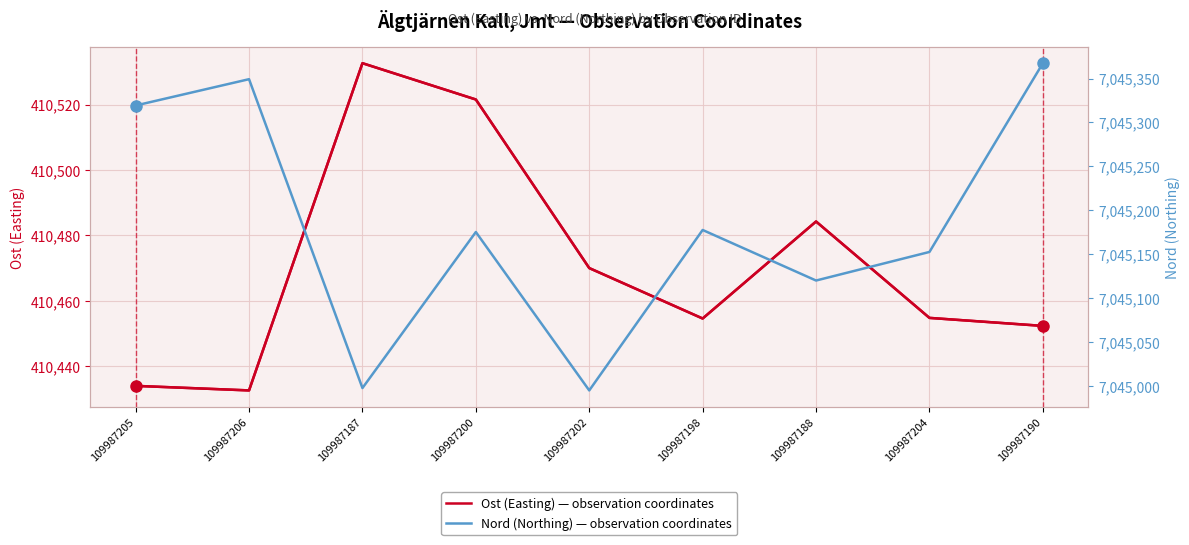

What are all the series names shown in the legend?

Ost (Easting), Nord (Northing)